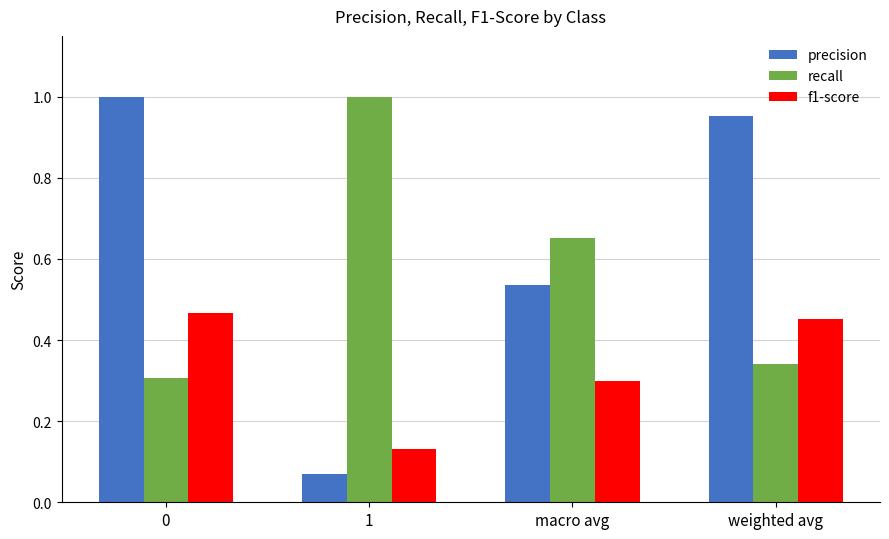

Which series has the largest total across all categories?

precision